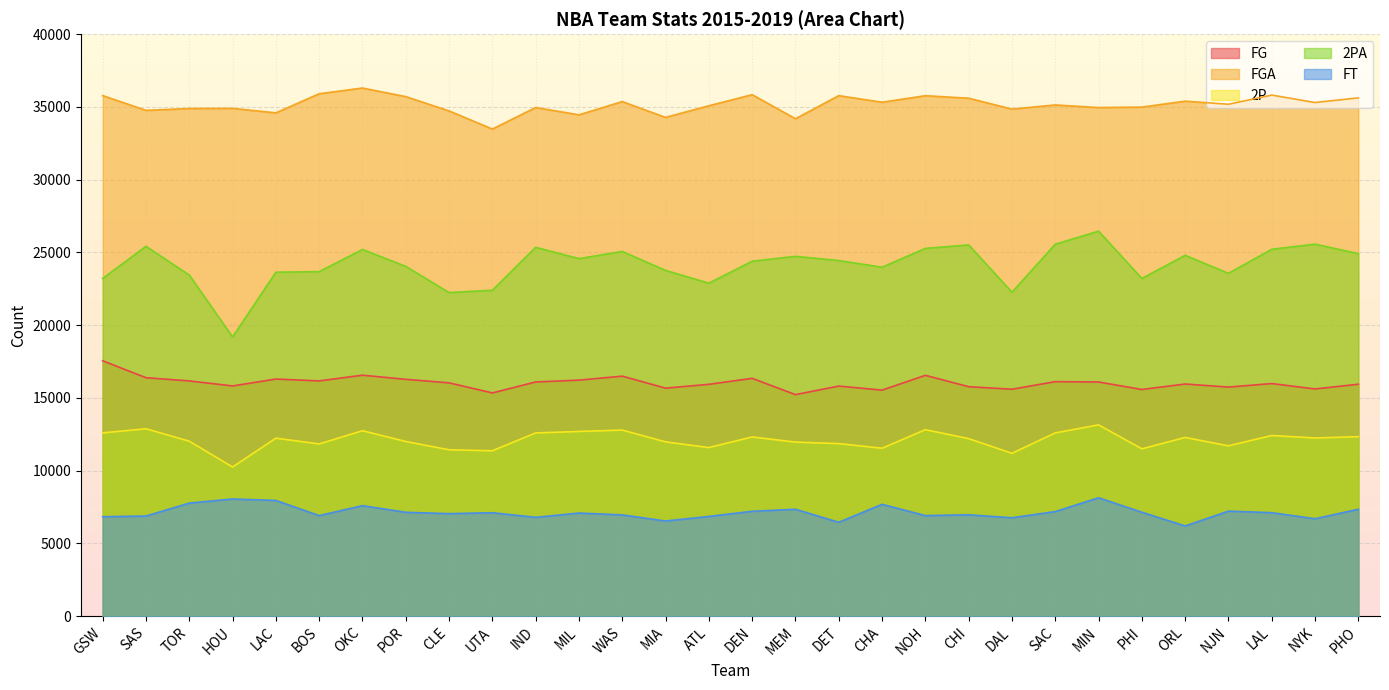

What is the difference between the FGA values at BOS and MIL?

1450